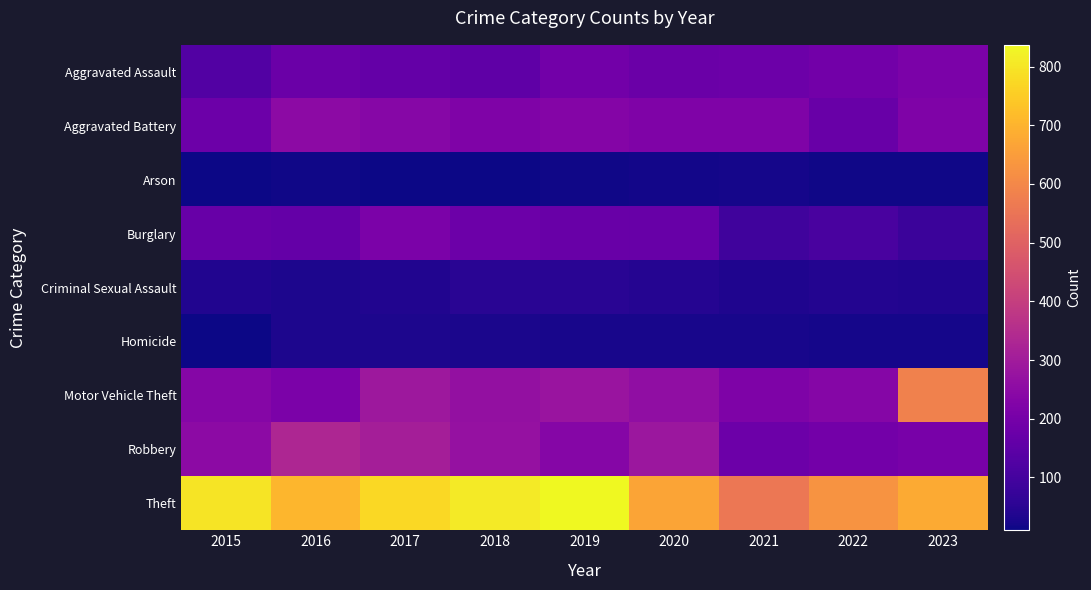

Which series has the widest spread of values?

Motor Vehicle Theft